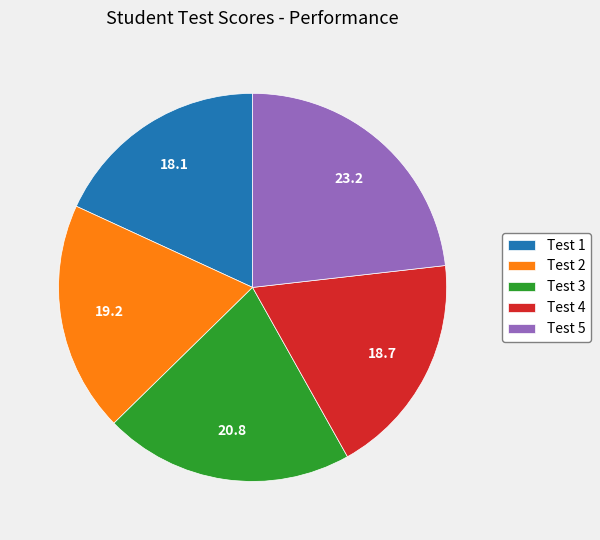

Do Test 3 and Test 1 together represent more than half of the pie?

No